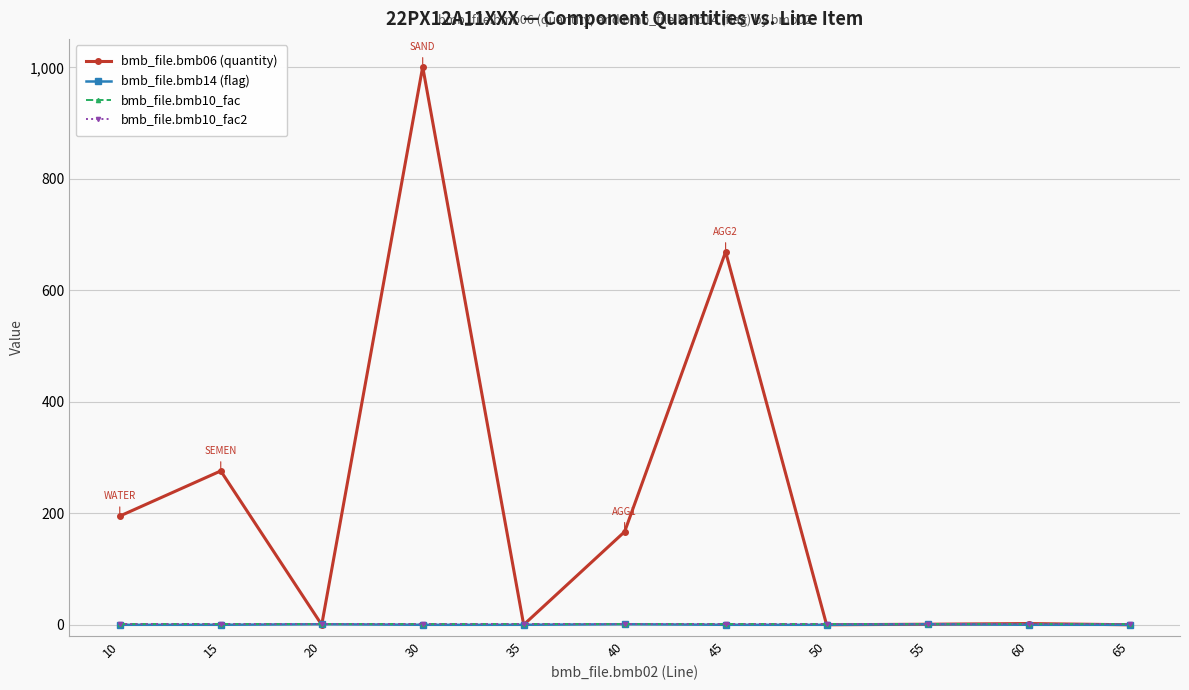

At which label is bmb_file.bmb14 (flag) closest to 0?

10